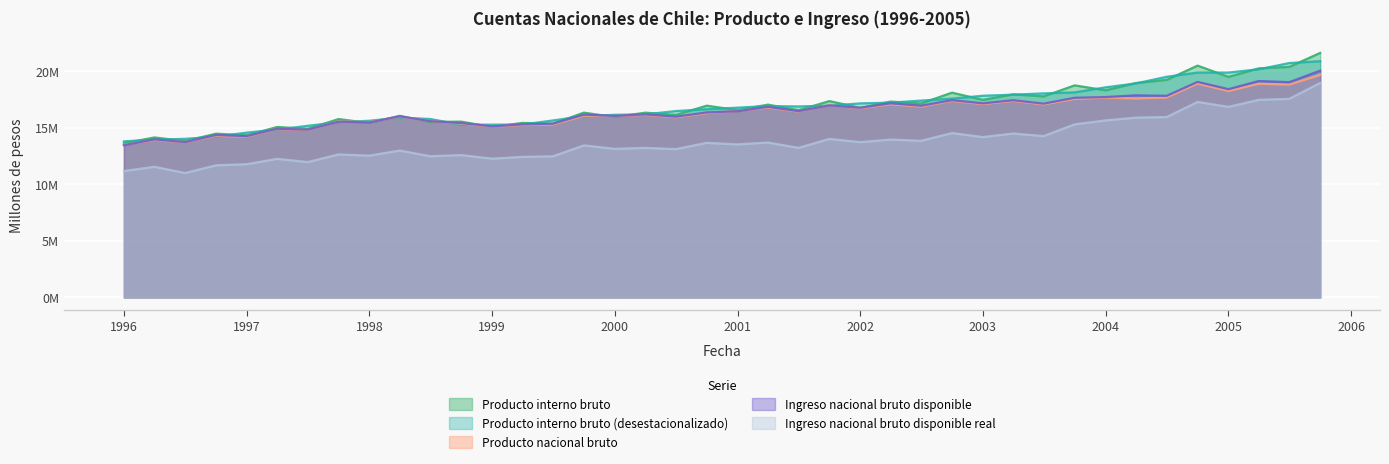

What is the total value across all series at 1997?

69166407